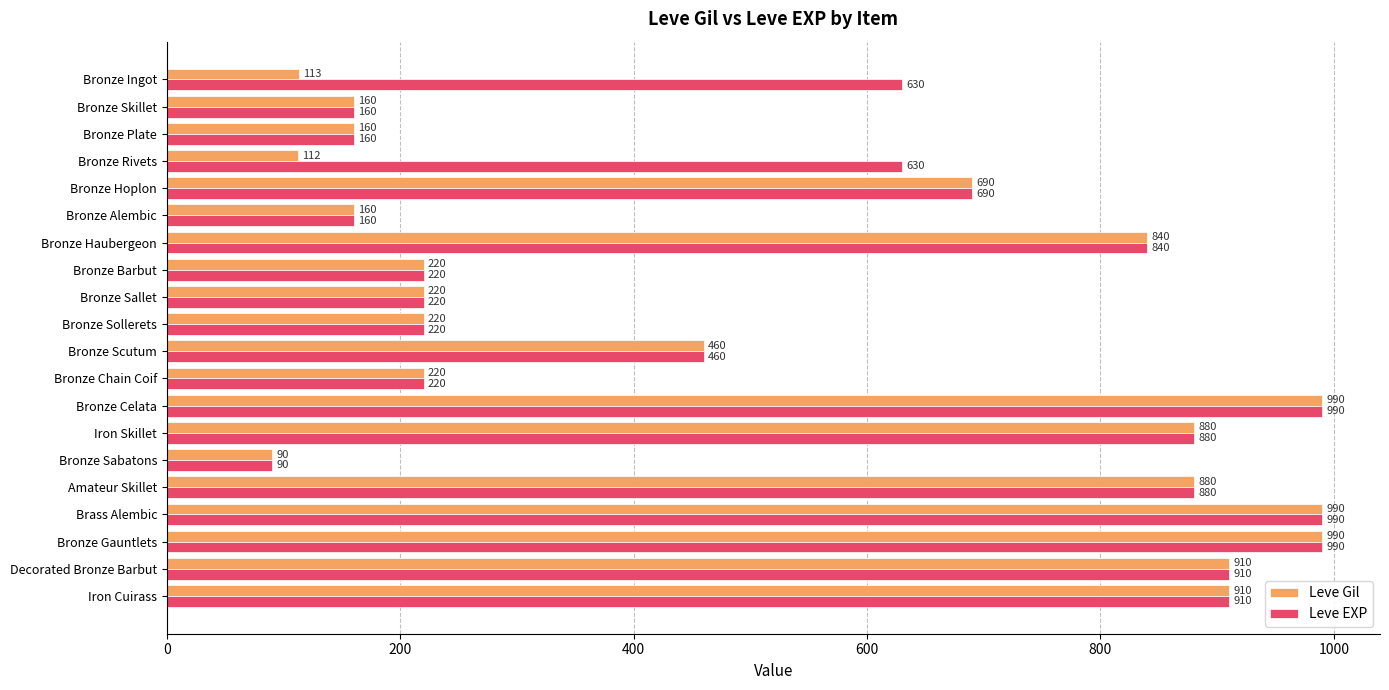

What is the minimum value shown in the chart?

90